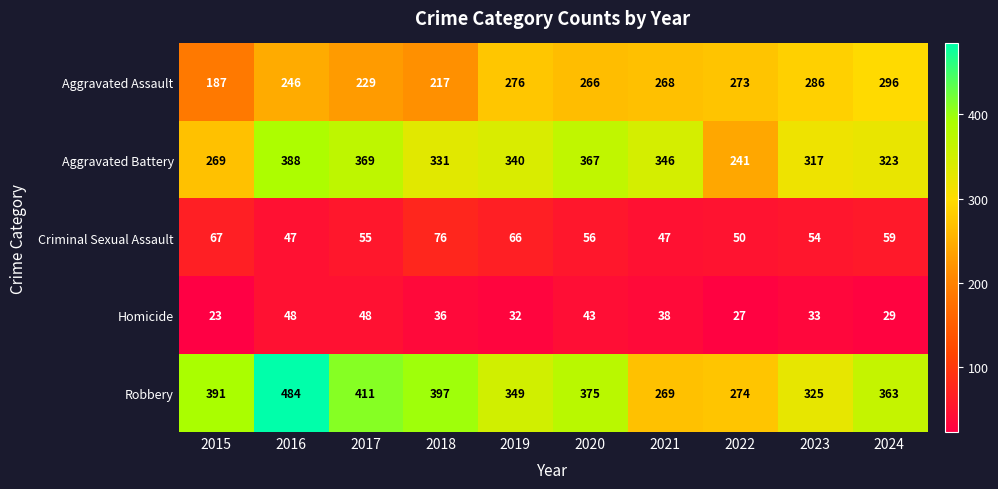

List the series in order of their peak value, highest first.

Robbery, Aggravated Battery, Aggravated Assault, Criminal Sexual Assault, Homicide